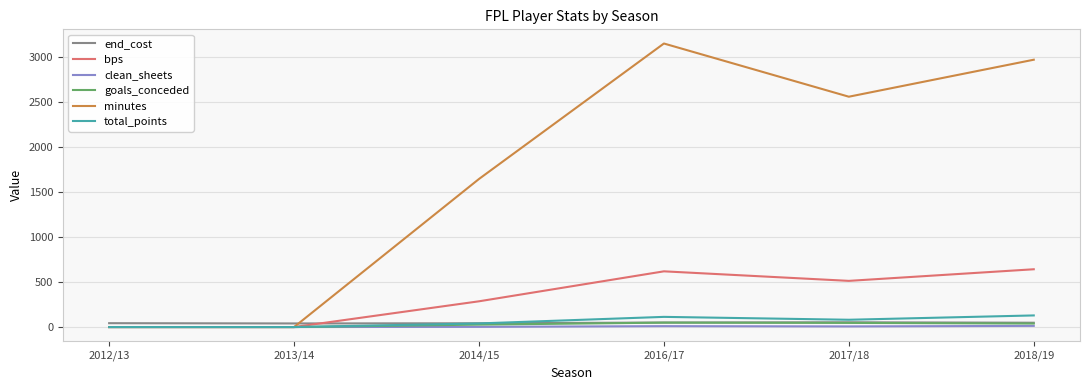

What is the difference between the highest and lowest values at 2013/14?

40